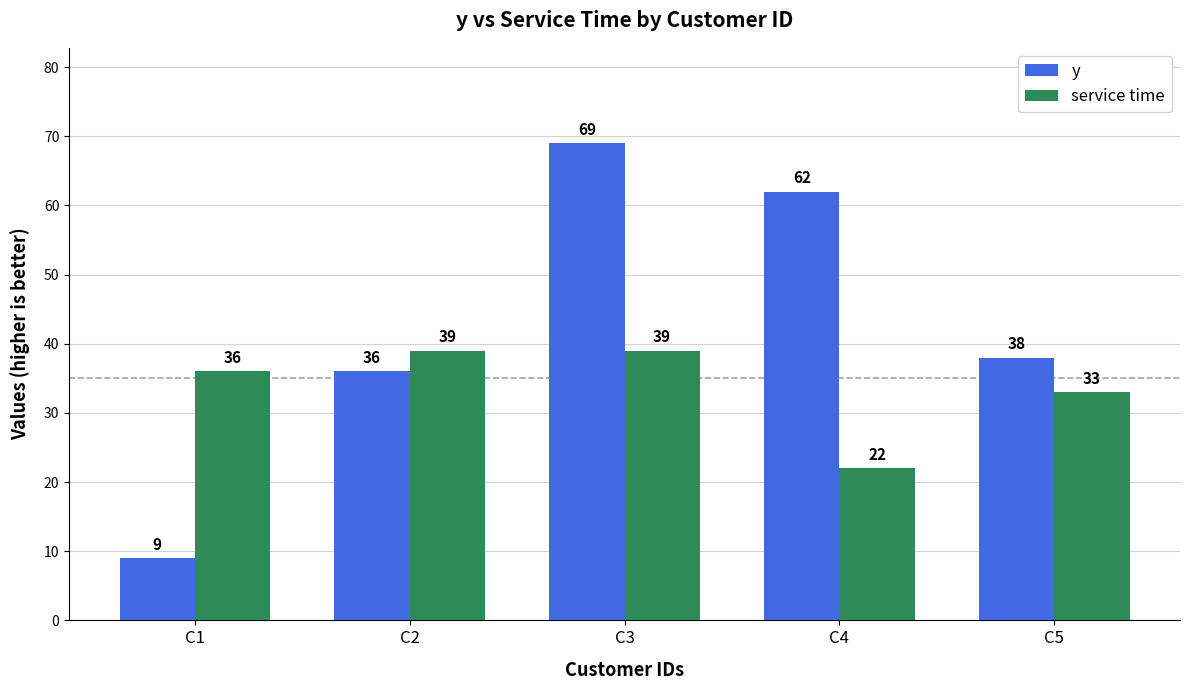

At which category is the sum across all series the highest?

C3